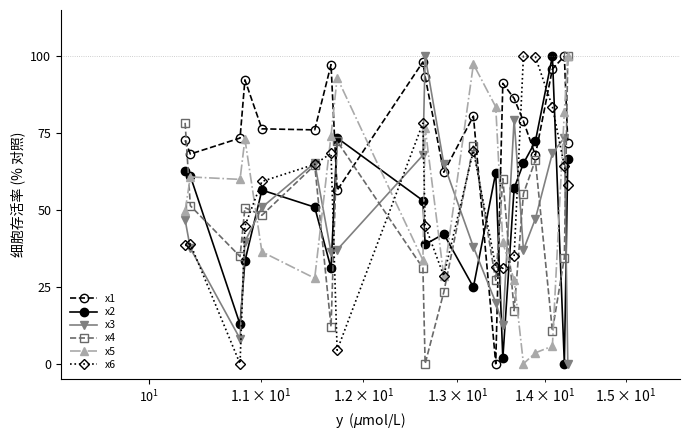

What is the value of the x4 point at the 12th from the left?

70.8